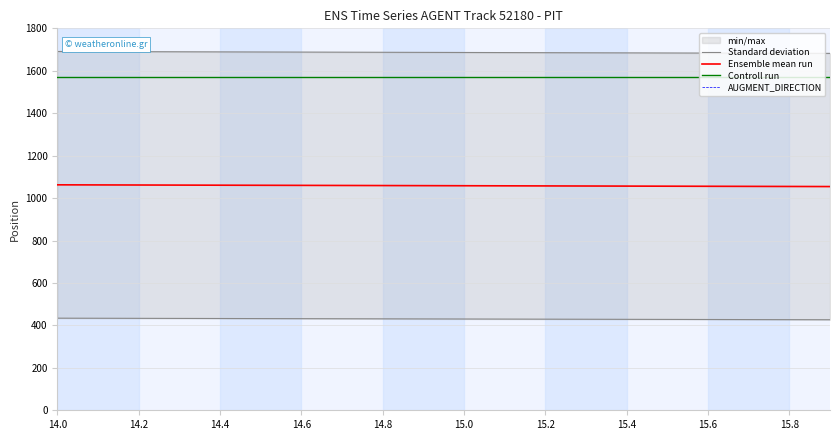

The value of Ensemble mean run at 14.0 is 1062.5. True or false?

True